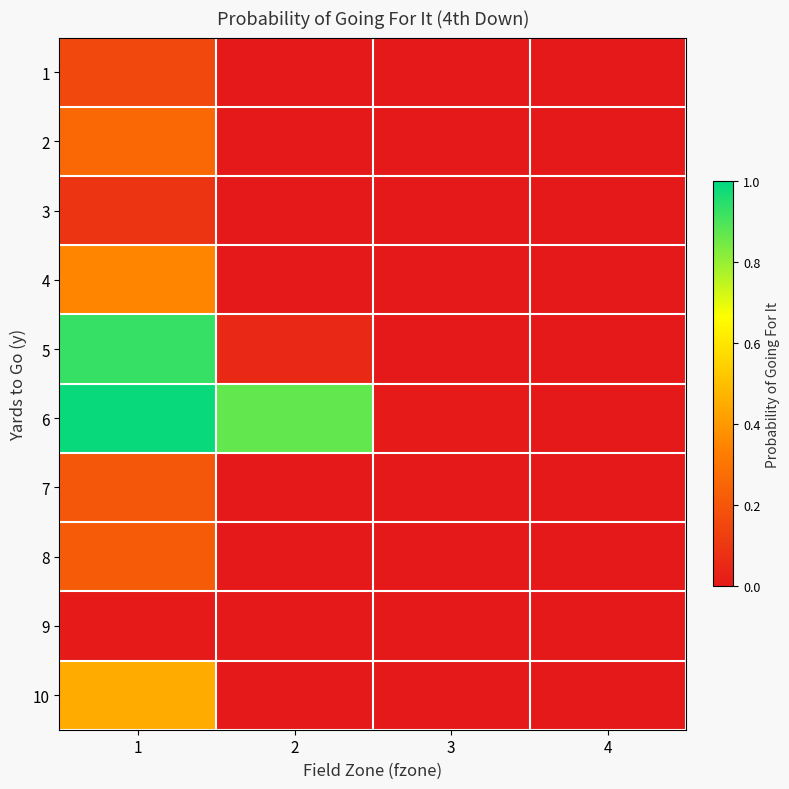

How many data points does each series have?

4